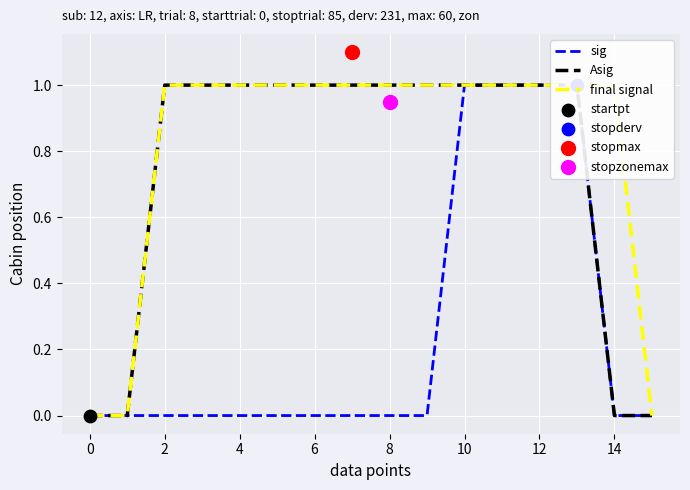

Which series has the largest total across all categories?

final signal